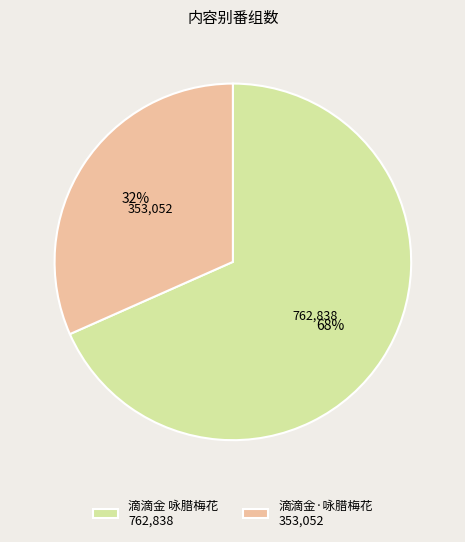

To the nearest percent, what is the combined percentage of 滴滴金·咏腊梅花 353,052 and 滴滴金 咏腊梅花 762,838?

100%